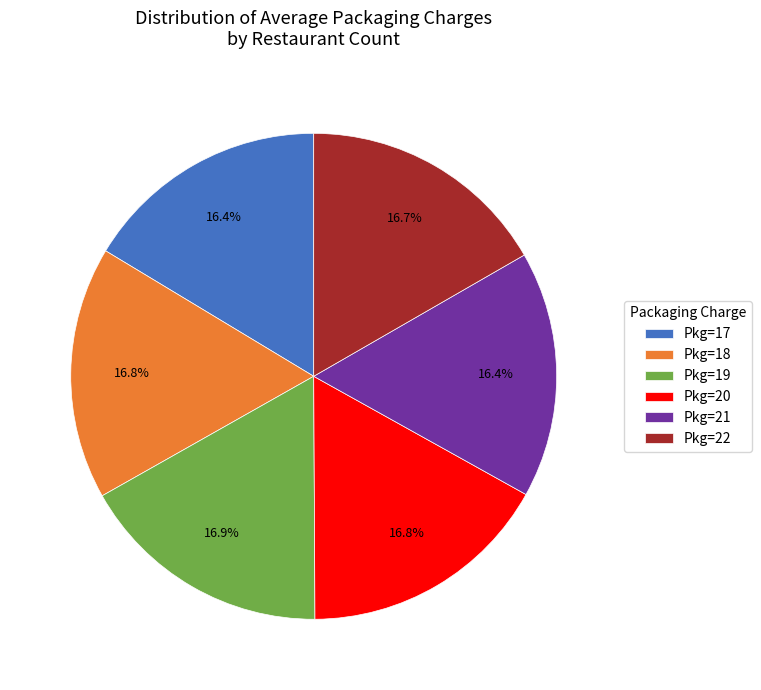

Does any single category account for the majority?

No